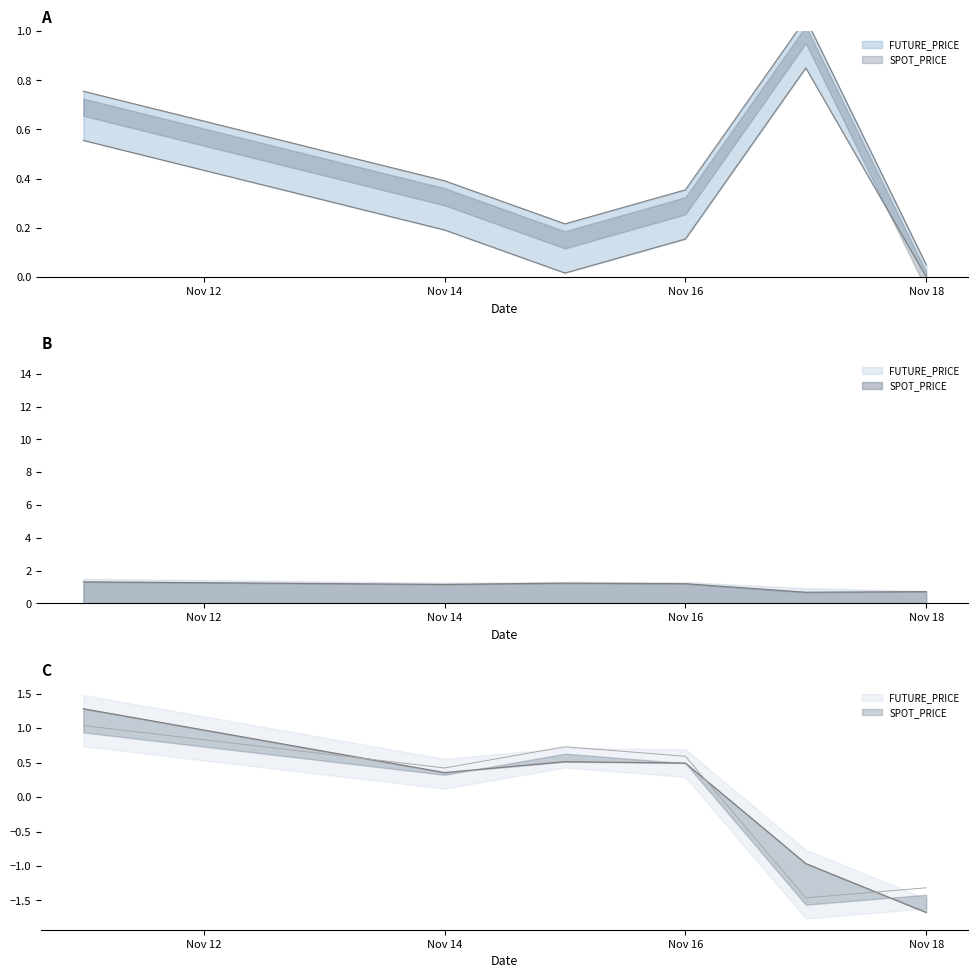

How many lines are shown in the chart?

2